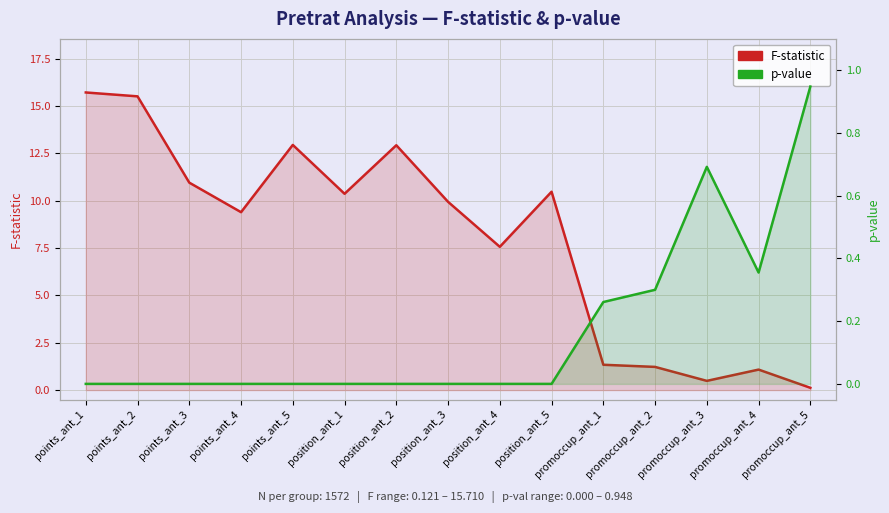

The value of p-value at promoccup_ant_2 is 0.2. True or false?

False